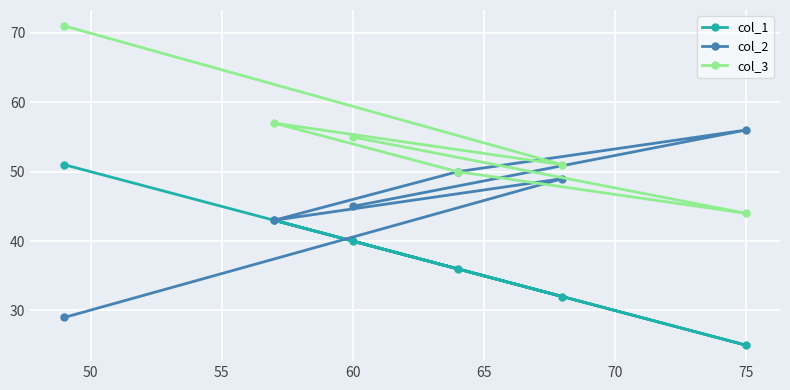

List the series in order of their peak value, lowest first.

col_1, col_2, col_3